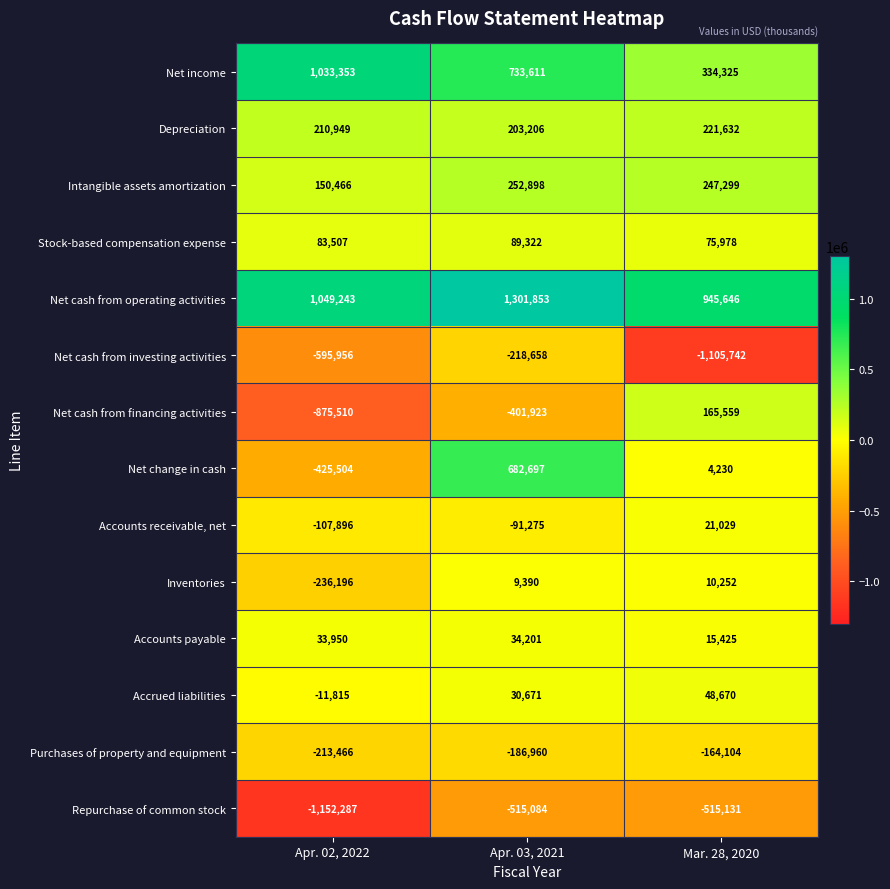

List the series in order of their peak value, lowest first.

Repurchase of common stock, Net cash from investing activities, Purchases of property and equipment, Inventories, Accounts receivable, net, Accounts payable, Accrued liabilities, Stock-based compensation expense, Net cash from financing activities, Depreciation, Intangible assets amortization, Net change in cash, Net income, Net cash from operating activities